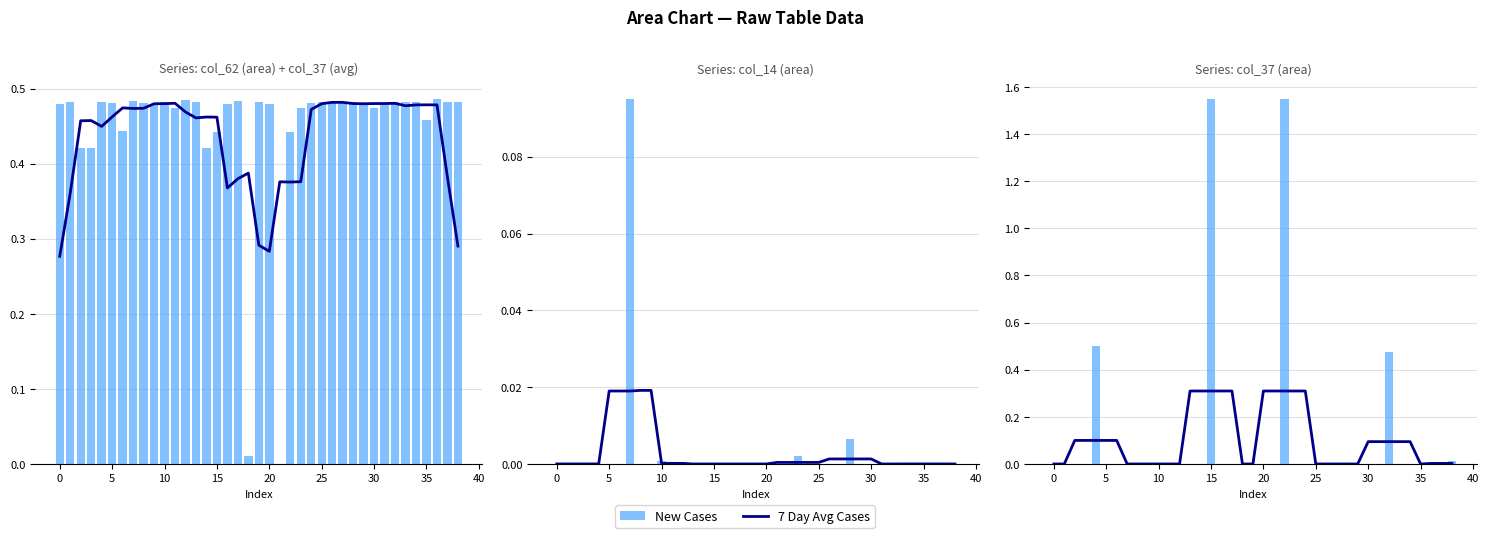

How many distinct data groups are displayed?

2